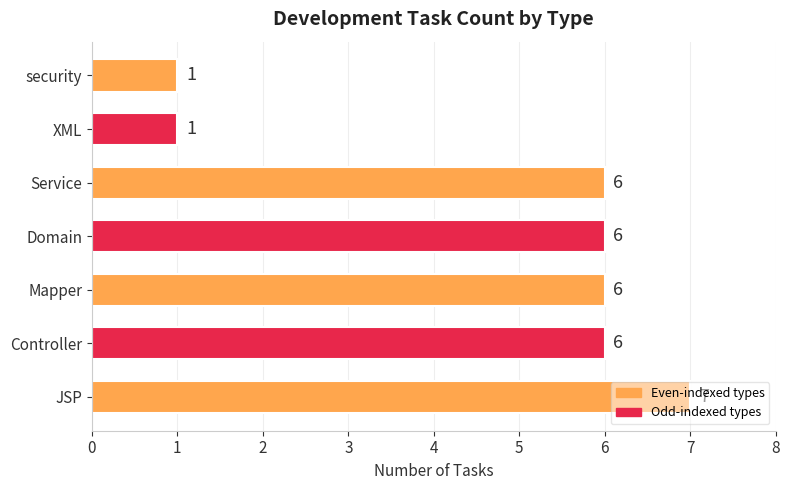

What is the ratio of the value at Controller to the value at Domain?

1.0